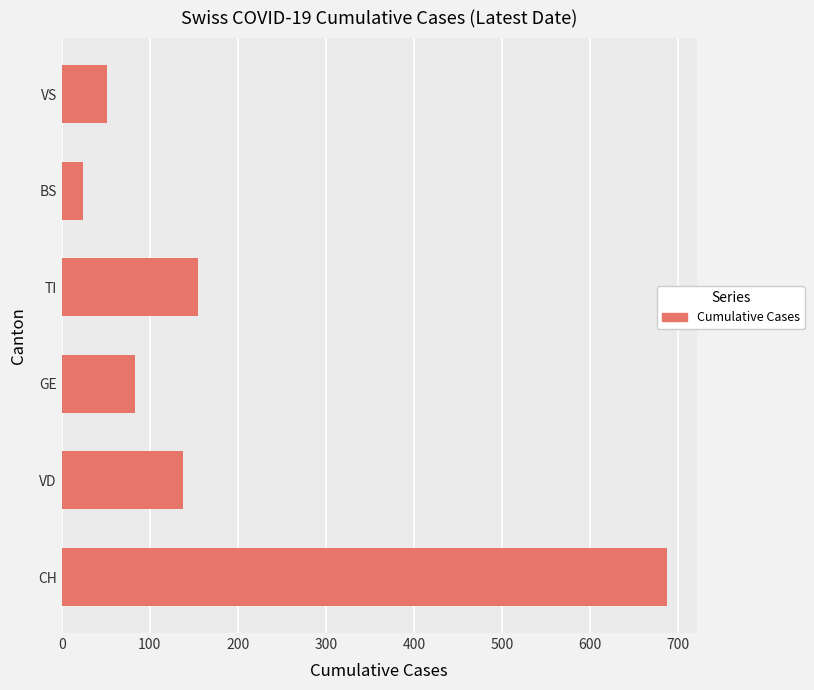

How many series are shown in this chart?

1